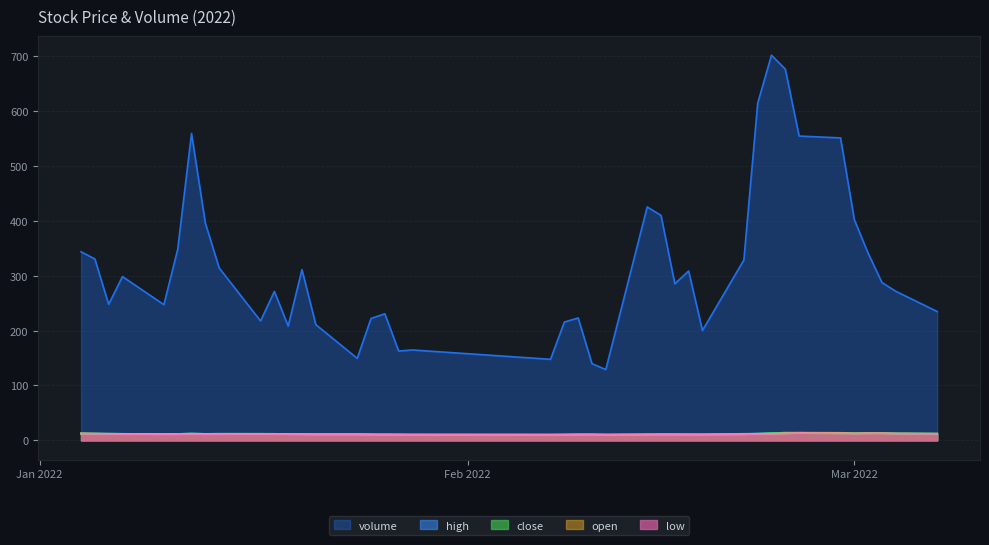

True or false: volume has more than 0 points higher than both neighbors.

True